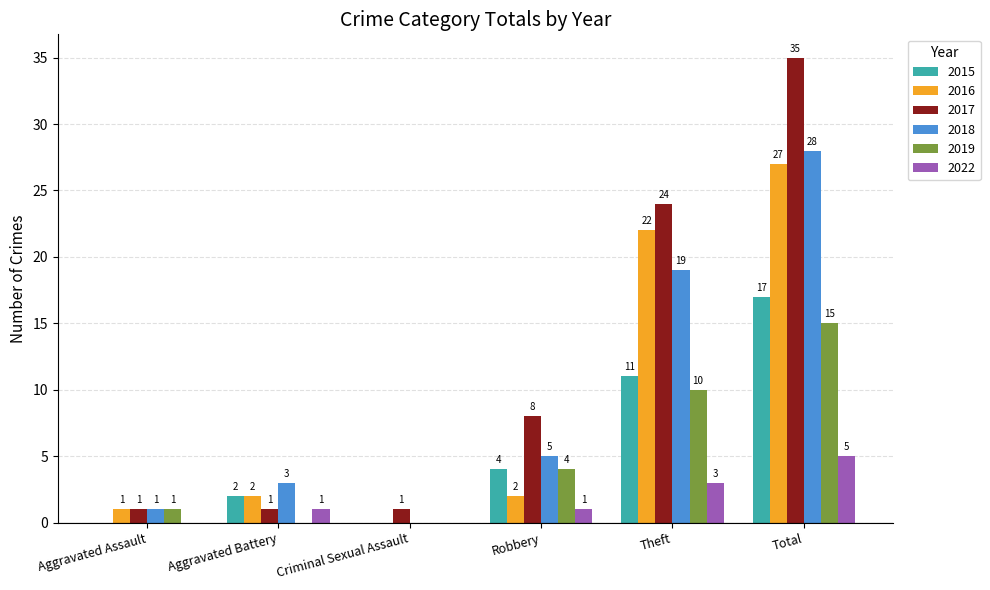

At which label is 2016 closest to 13?

Theft